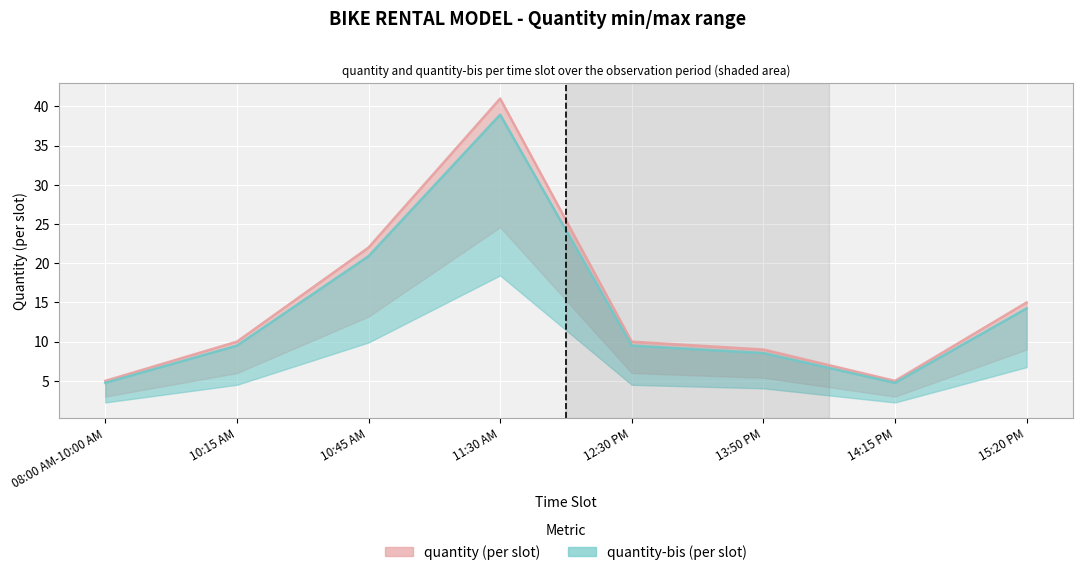

Where is quantity-bis nearest to the value 21?

10:45 AM